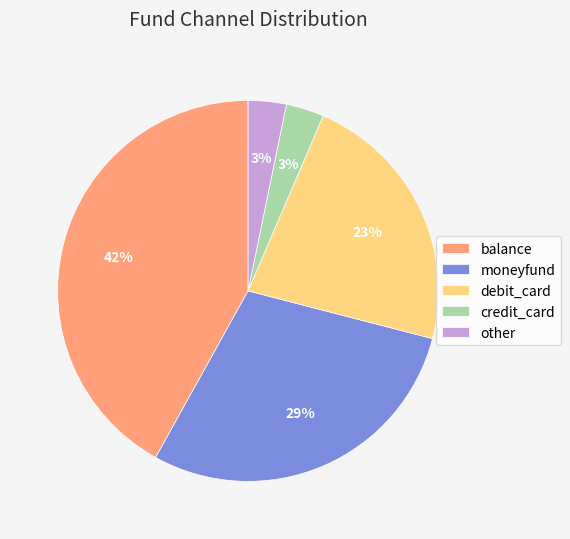

Combined, do debit_card and other account for over 50%?

No